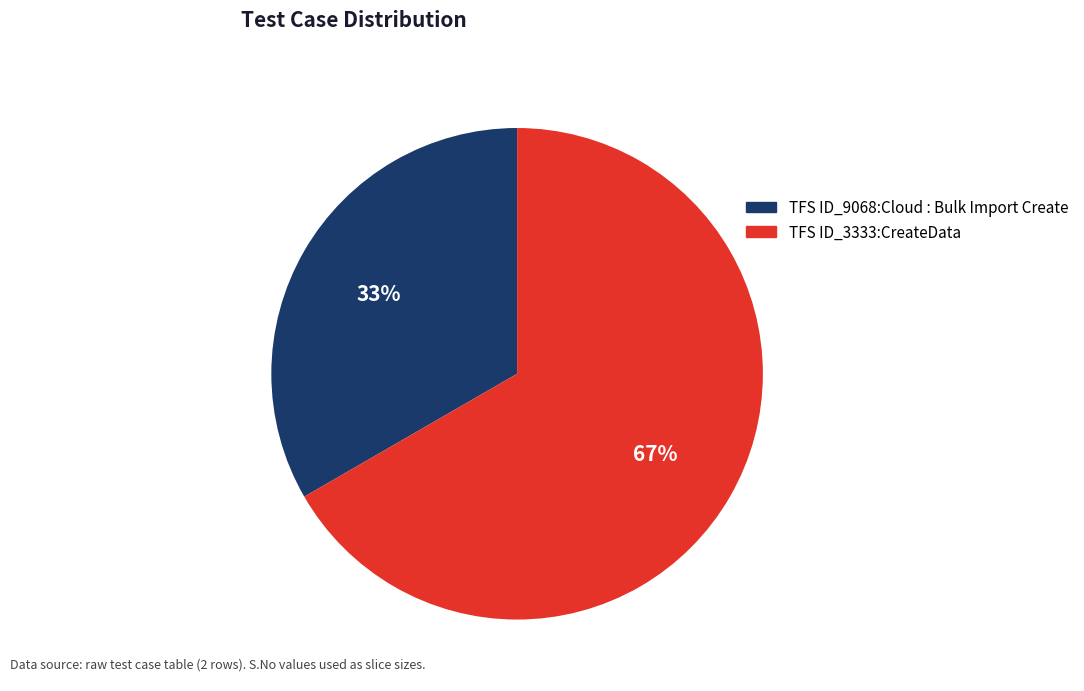

Between TFS ID_3333:CreateData and TFS ID_9068:Cloud : Bulk Import Create, which is larger?

TFS ID_3333:CreateData